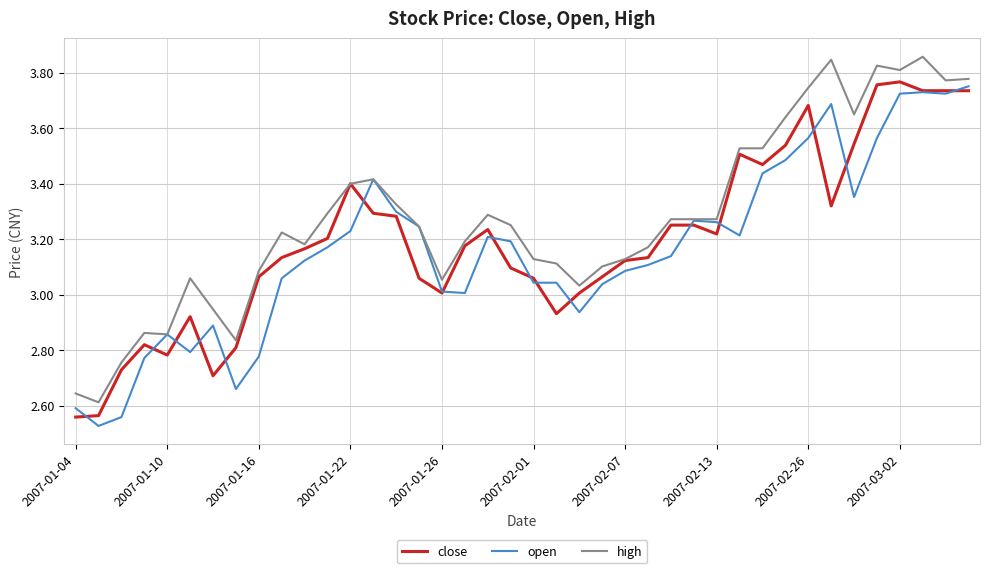

Which series has the largest total across all categories?

high